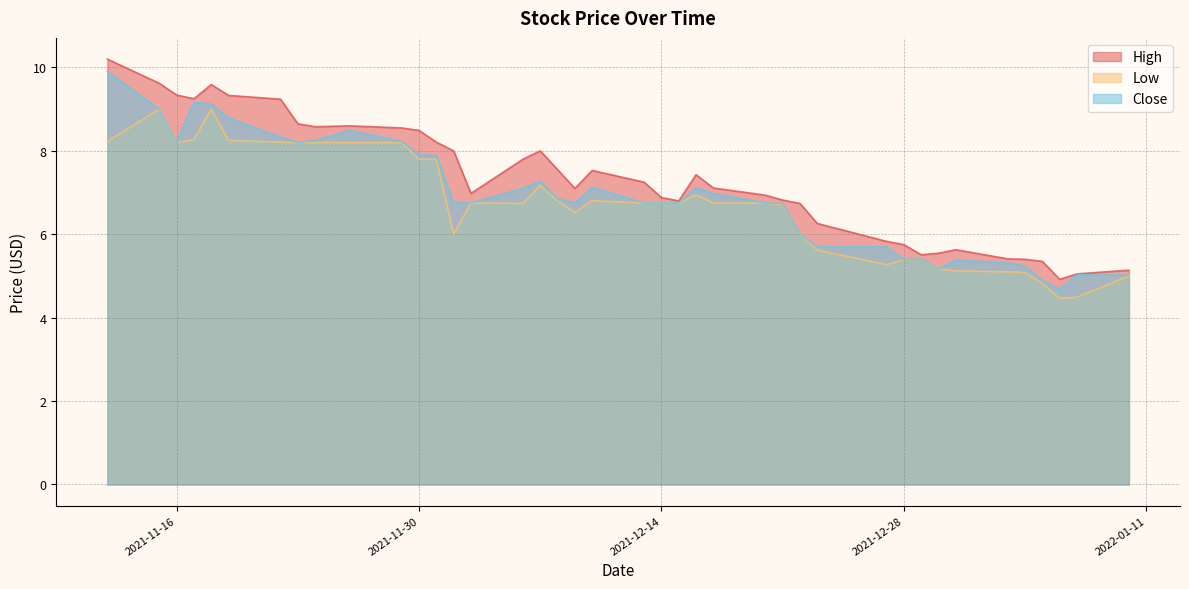

True or false: High and Low cross at least once.

False